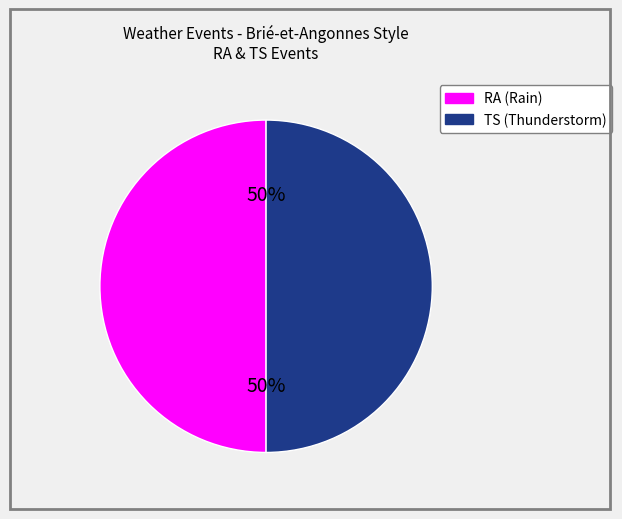

Count the number of slices in the pie.

2